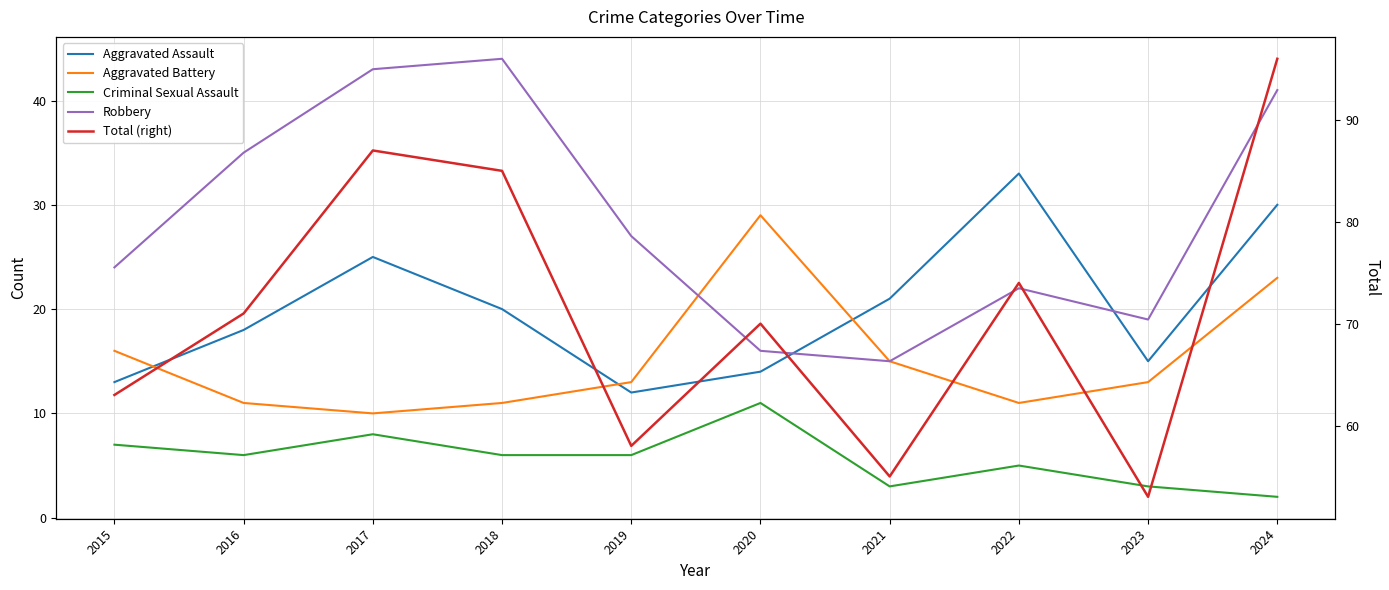

Where is Total (right) nearest to the value 74?

2022